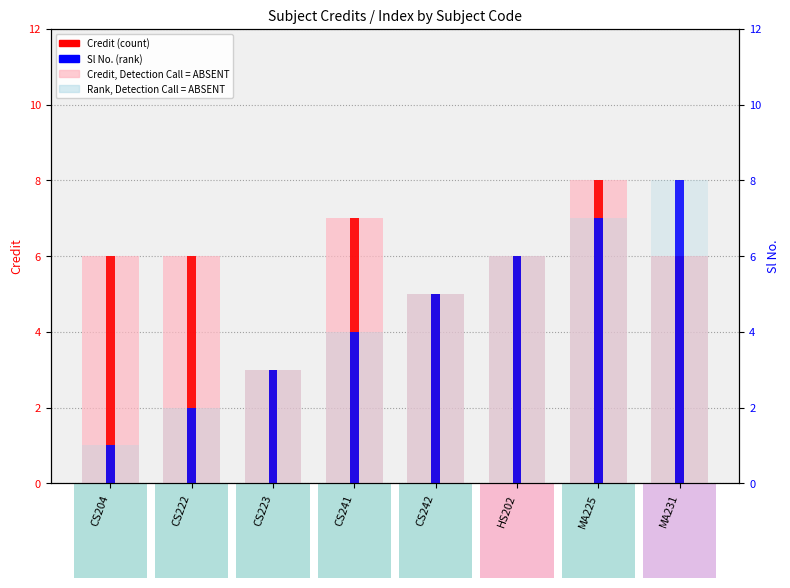

True or false: Credit (count) has a value of 8 at MA225.

True